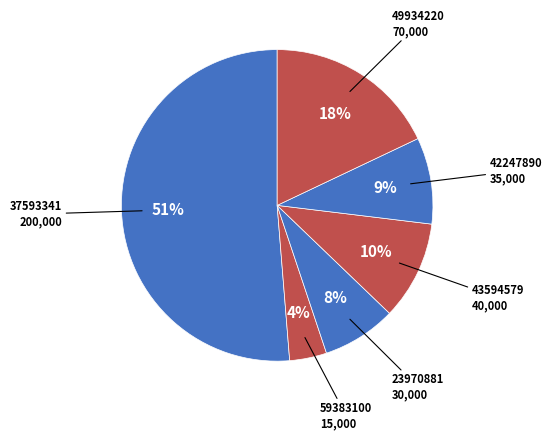

Which category accounts for the majority?

37593341